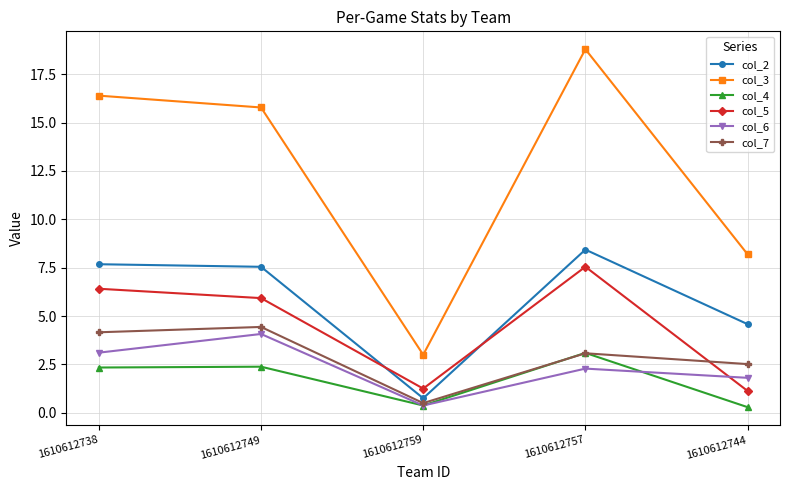

Count the number of categories in the chart.

5